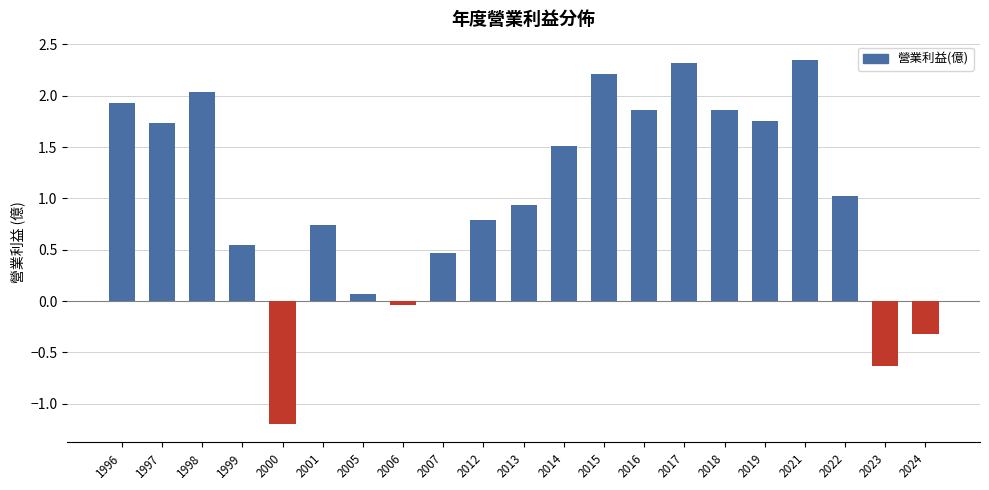

How many positive values are there?

17